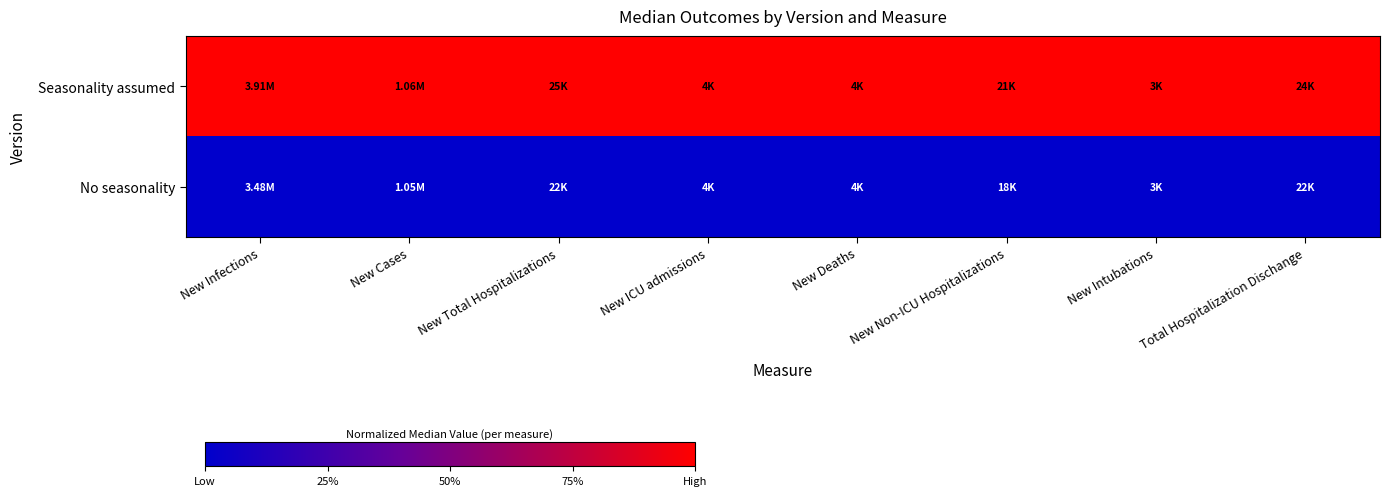

Which label corresponds to the largest value in the chart?

New Infections